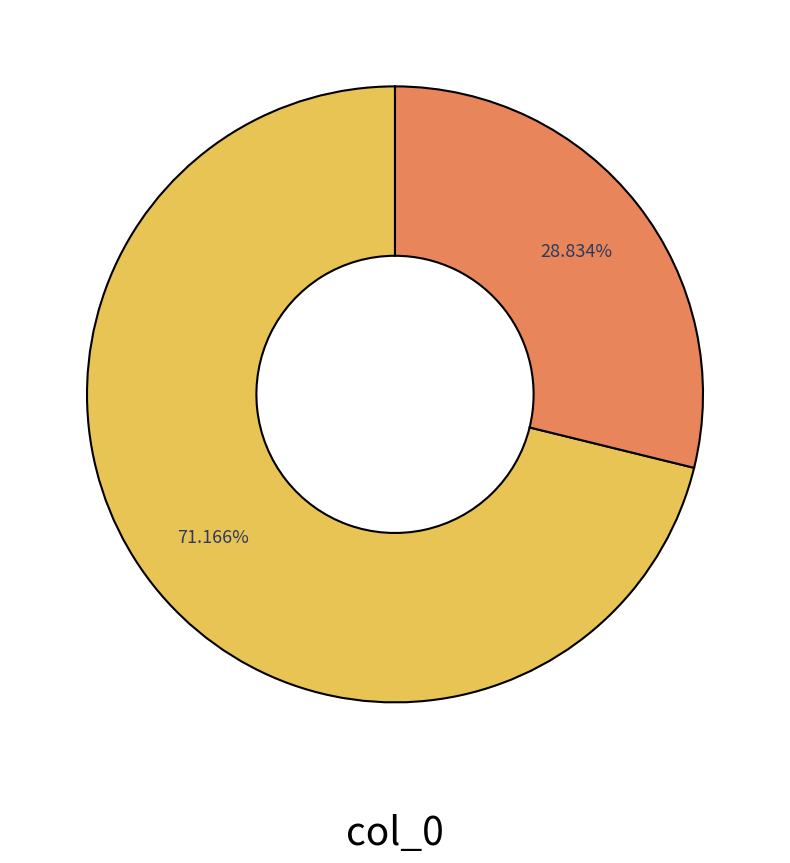

Does any single category account for the majority?

Yes